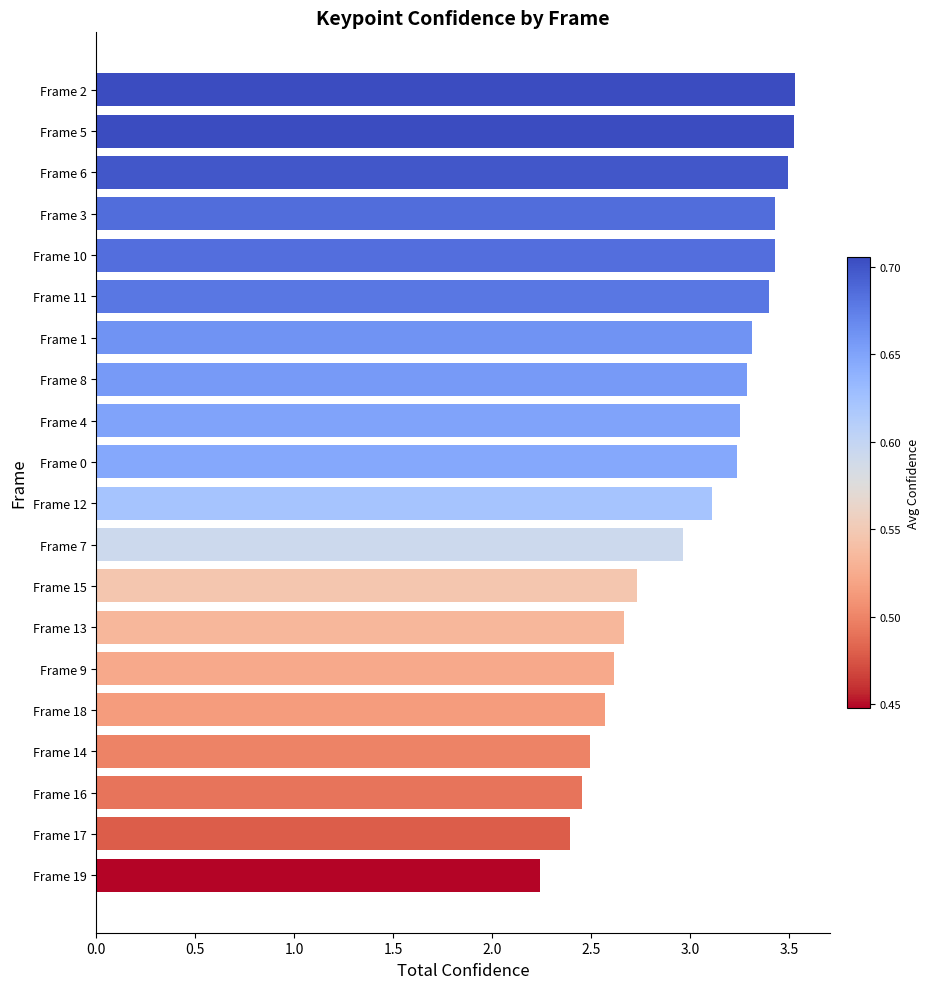

What is the difference between the second highest and second lowest values?

1.1